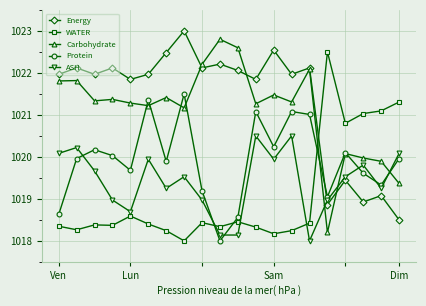

True or false: Carbohydrate has more than 0 points higher than both neighbors.

True